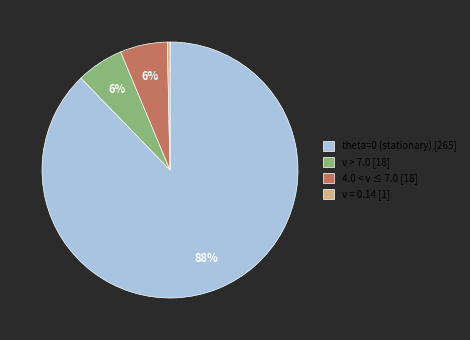

Between v > 7.0 [18] and v = 0.14 [1], which is larger?

v > 7.0 [18]